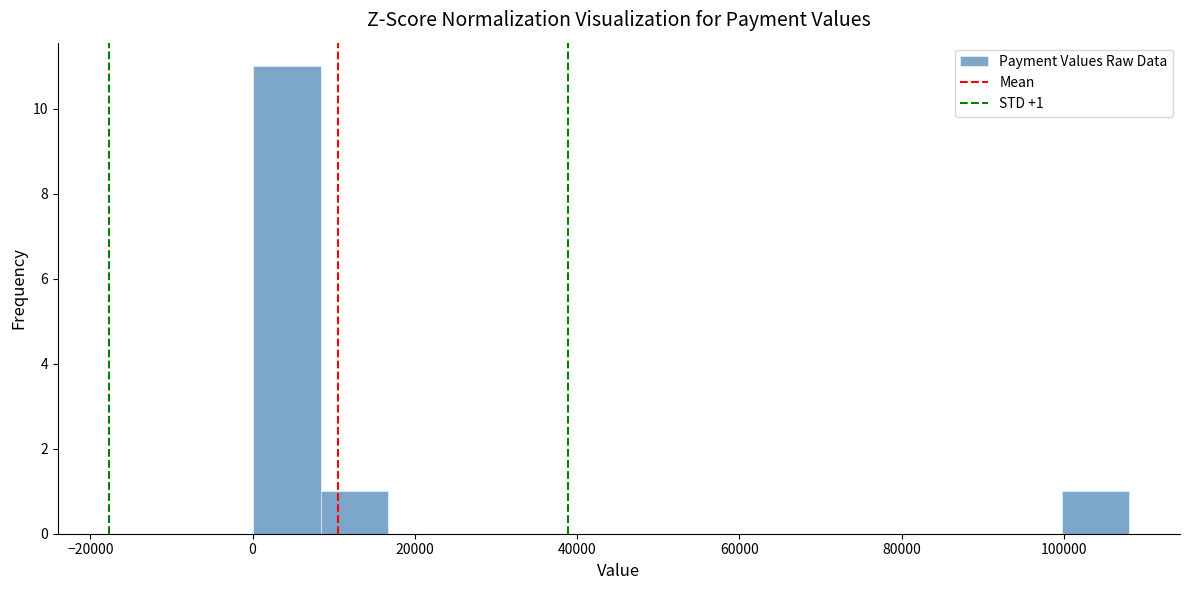

Which range on the x-axis has the tallest bar?

0 to 8000